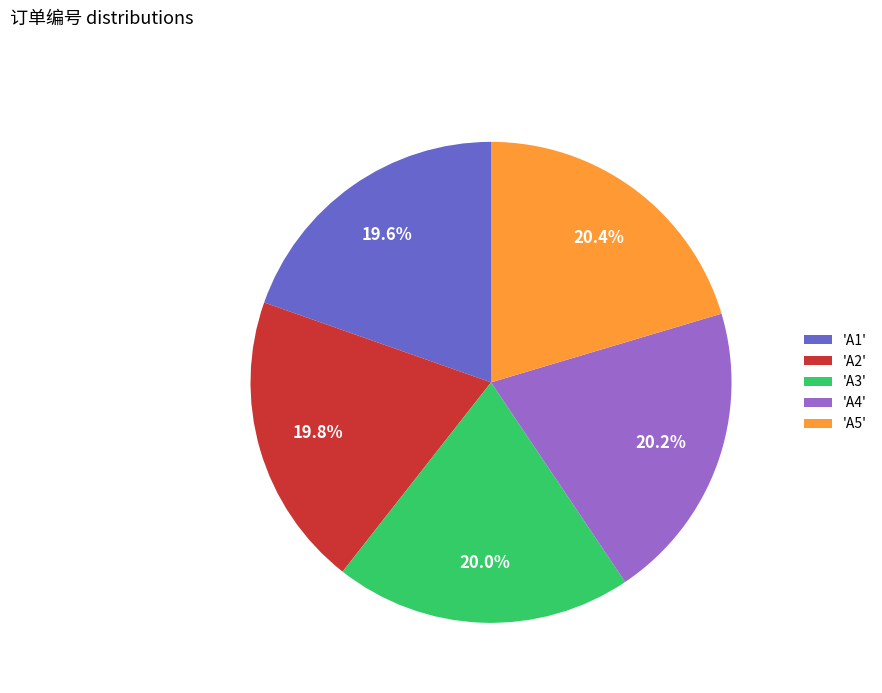

Count the number of slices in the pie.

5